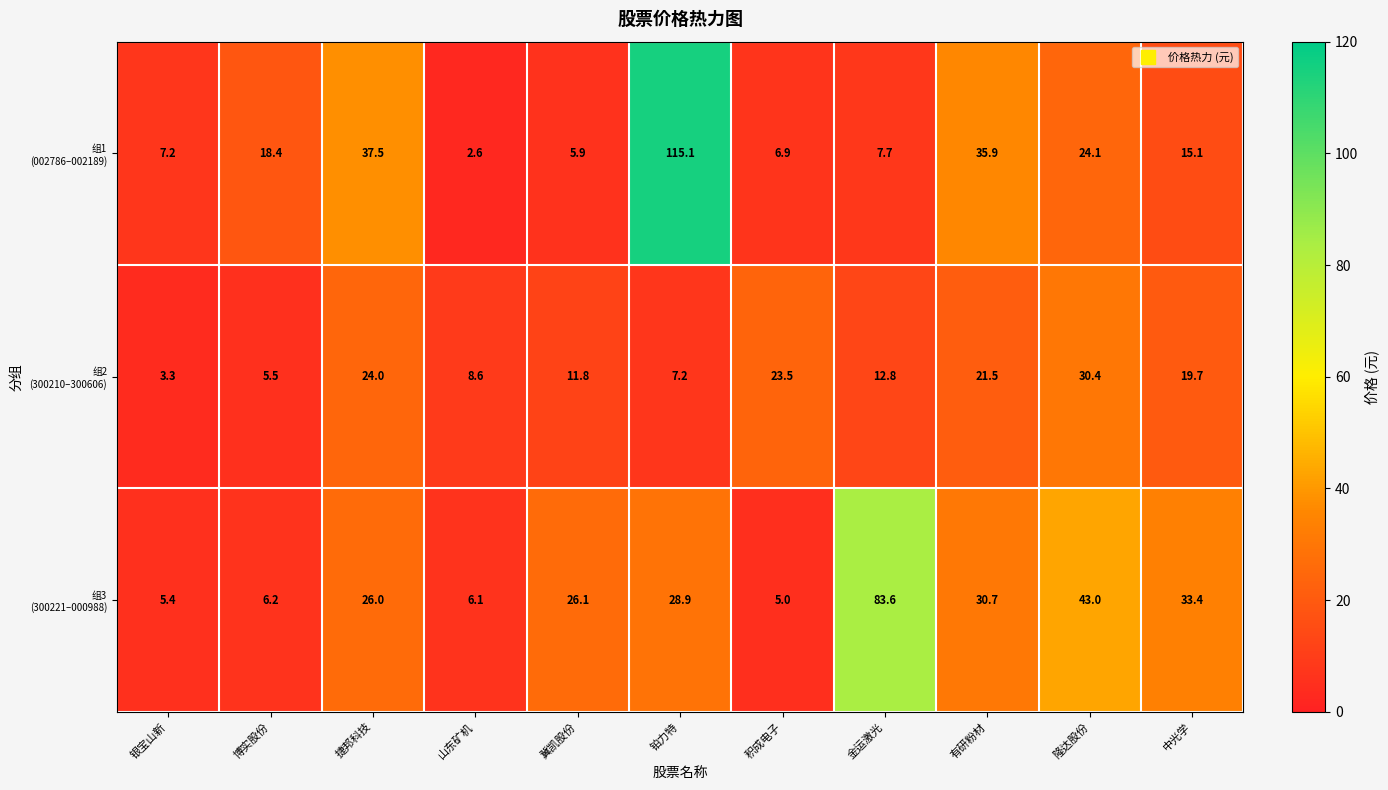

What is the minimum value shown in the chart?

2.6